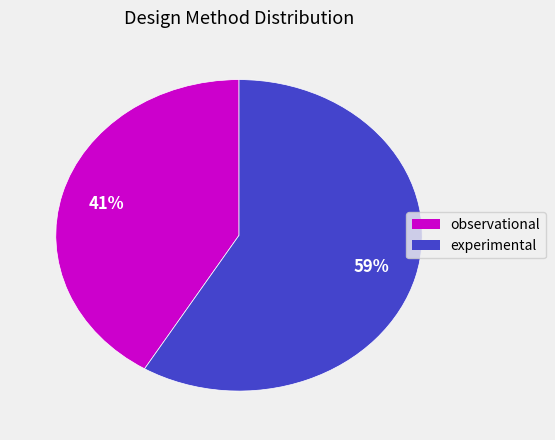

Is it true that experimental is 59% of the pie?

True